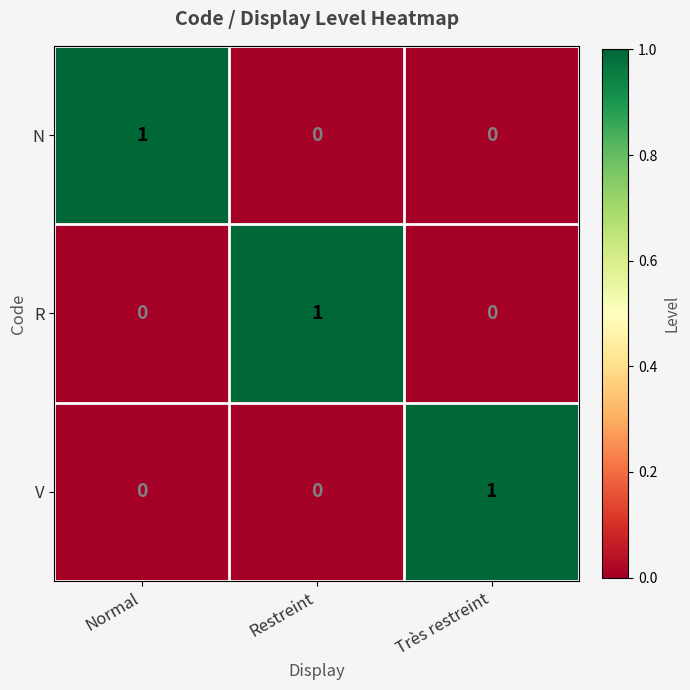

At how many categories does at least one series exceed 0?

3